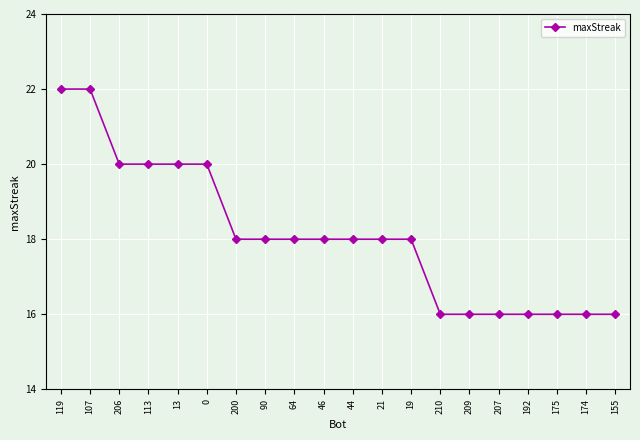

Which has a higher value, 90 or 155?

90